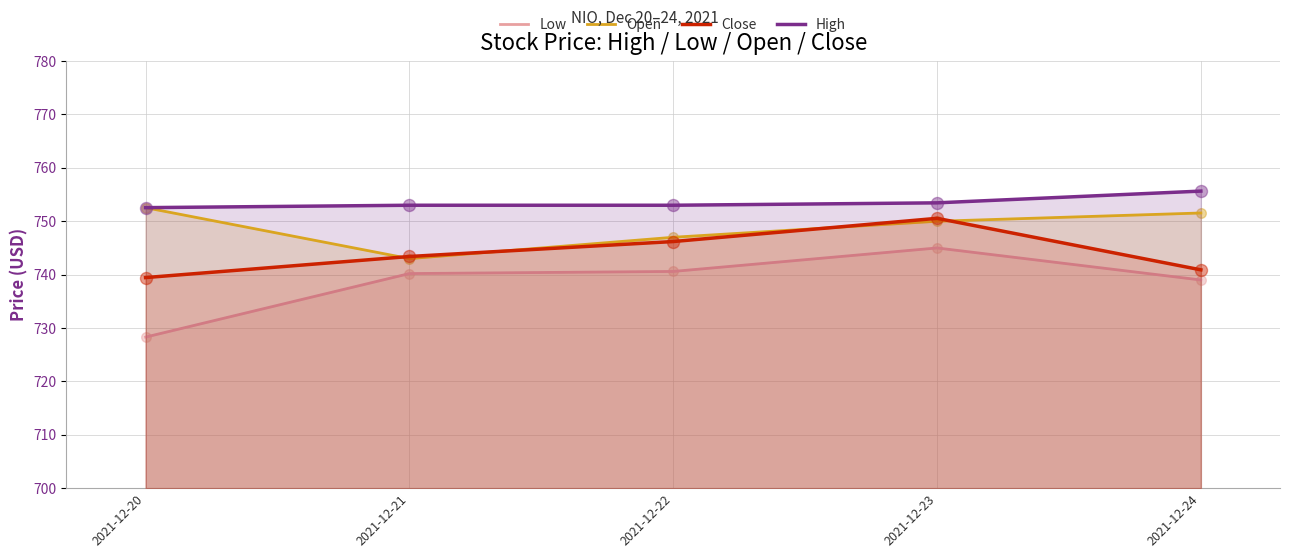

Is the value of Open at 2021-12-21 greater than the value of Low at 2021-12-24?

Yes